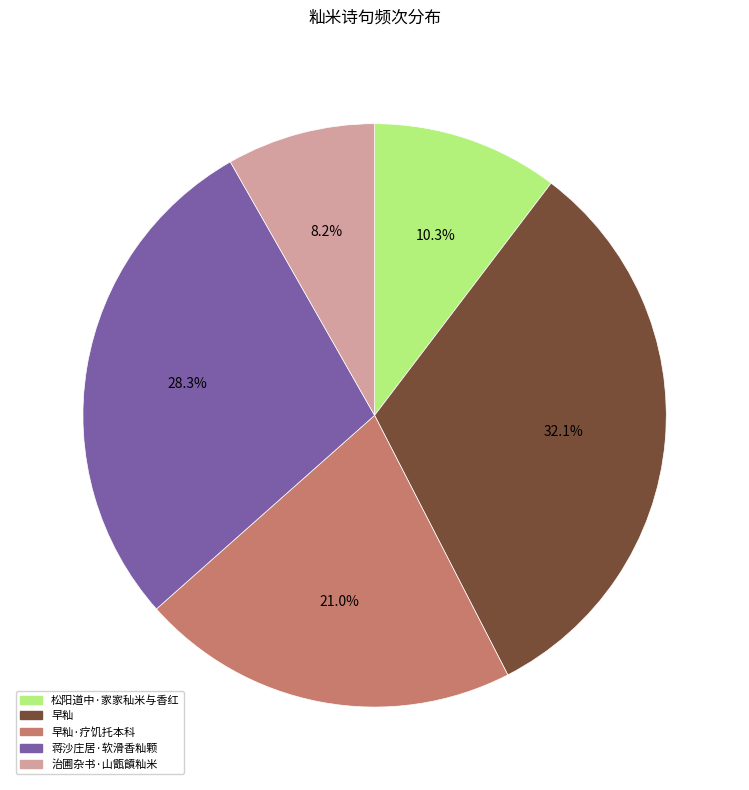

What percentage is the 治圃杂书·山甑饙籼米 slice, to the nearest percent?

8%